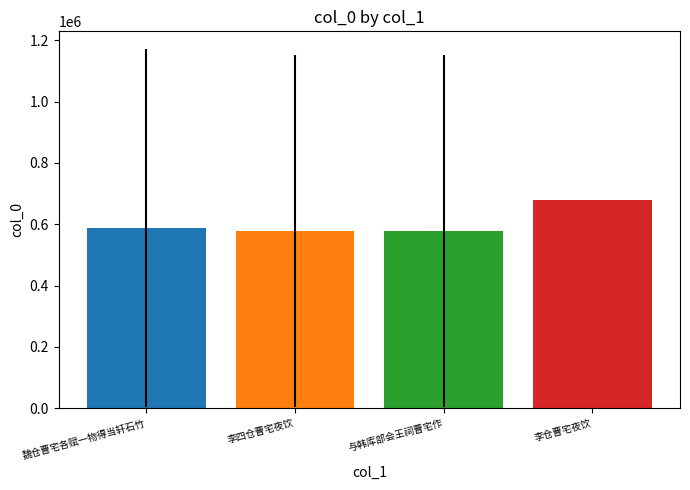

Read the value at 魏仓曹宅各赋一物得当轩石竹.

587018.0